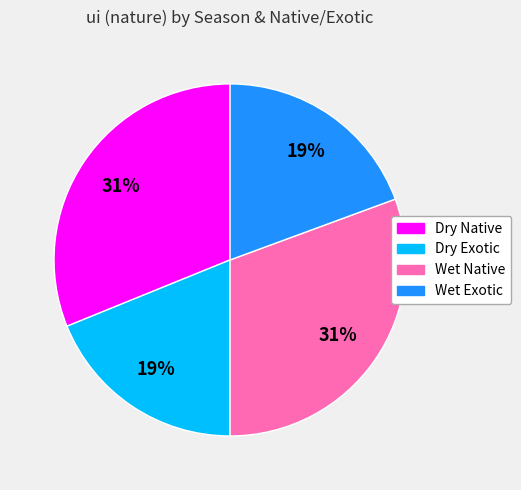

What percentage is the Wet Native slice, to the nearest percent?

31%